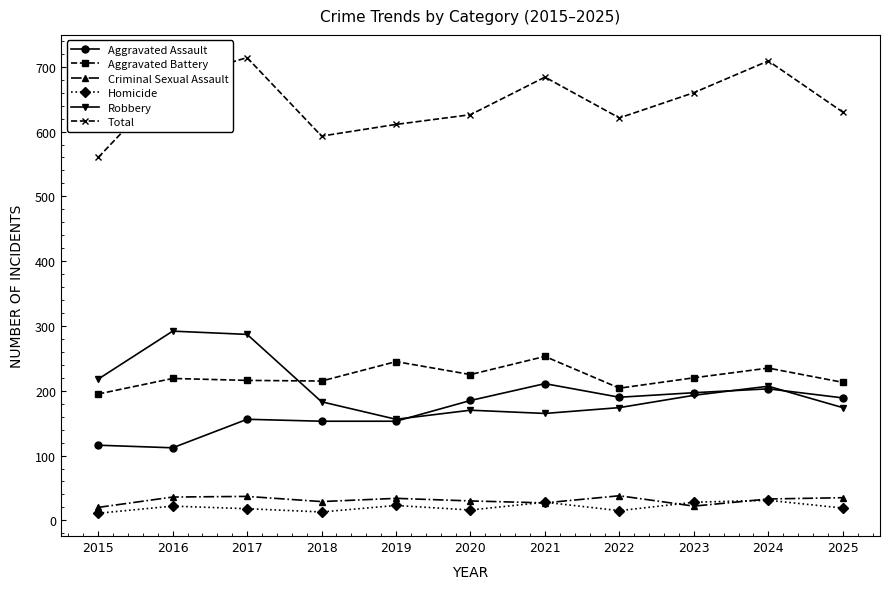

What is the spread (max minus min) of values at 2015?

549